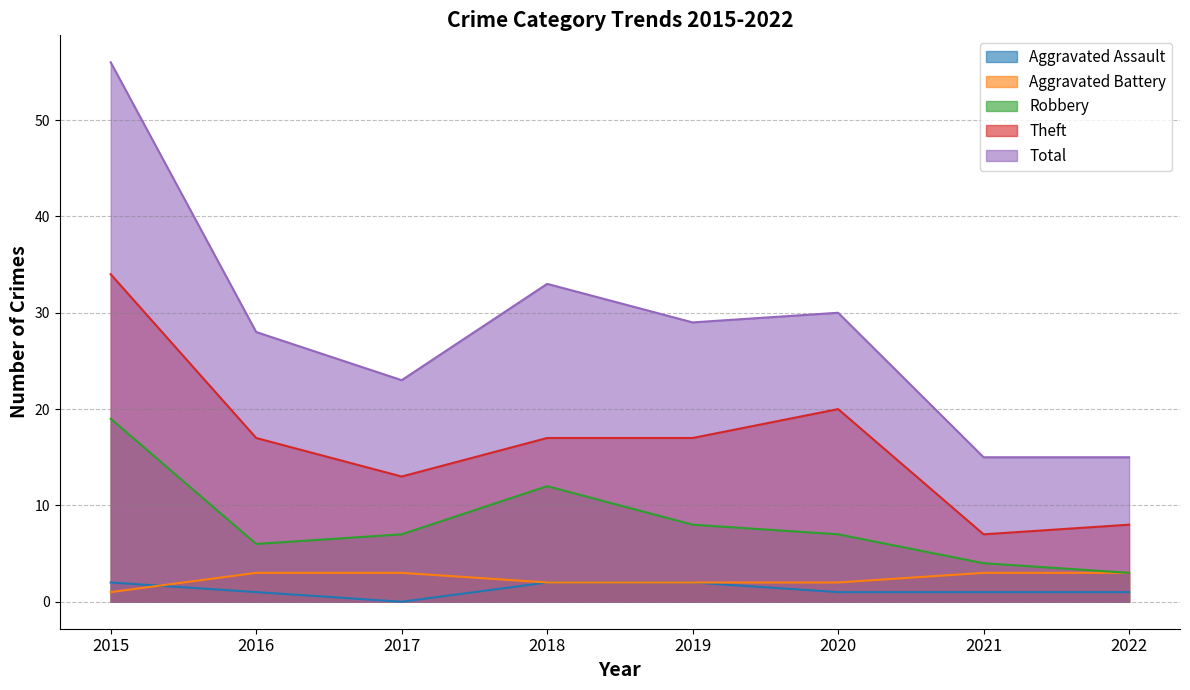

Which series has the largest range (max minus min)?

Total